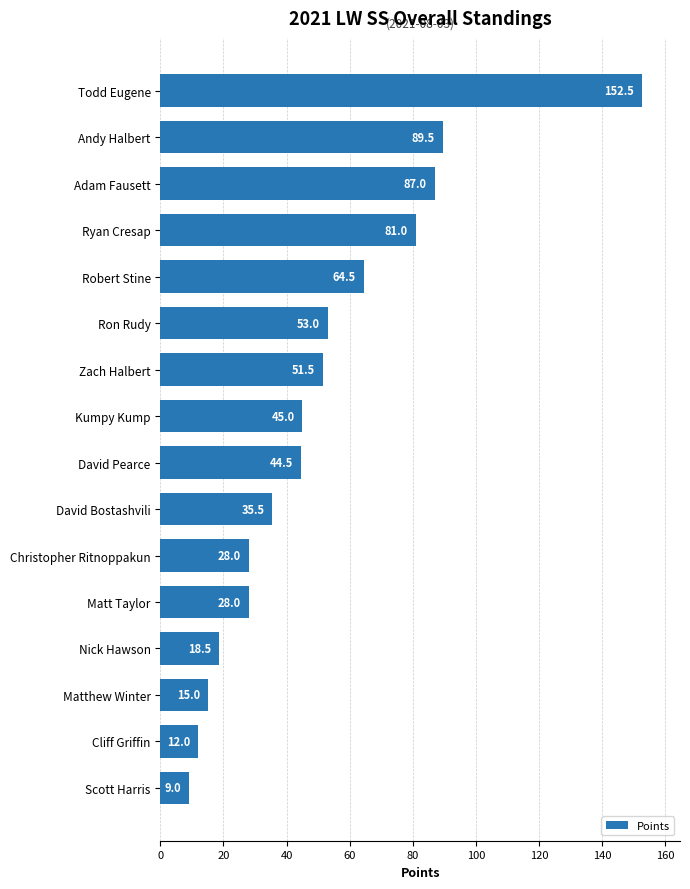

What is the maximum value shown in the chart?

152.5